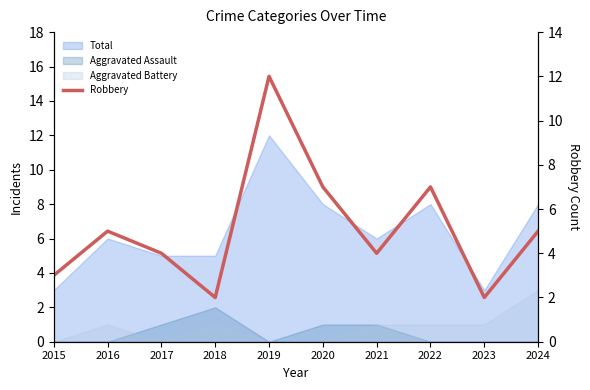

Is it true that the value at 2016 is 7?

False